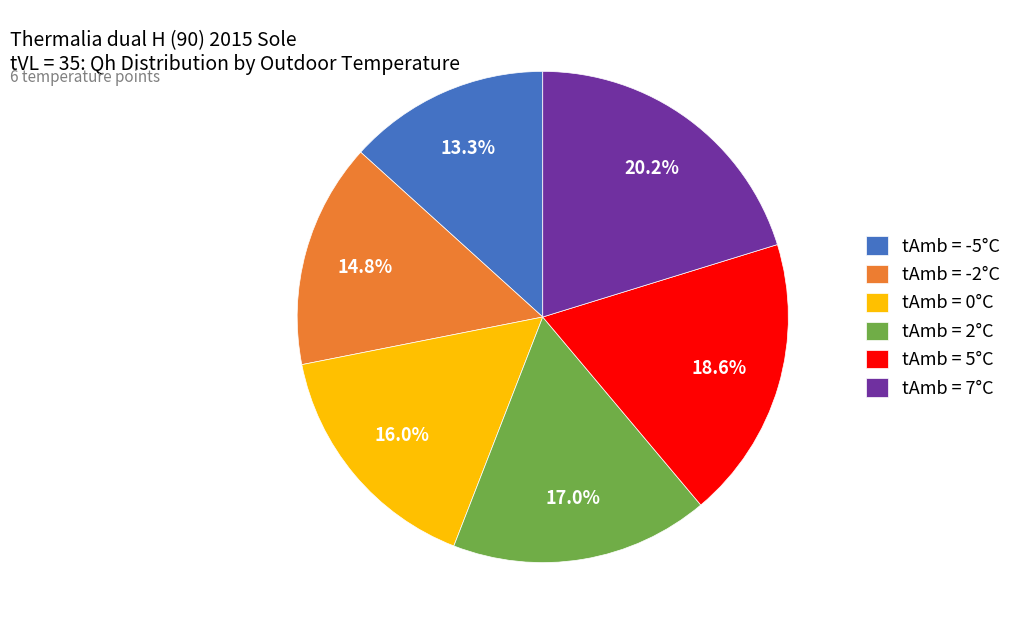

What is the smallest slice in the pie chart?

tAmb = -5°C